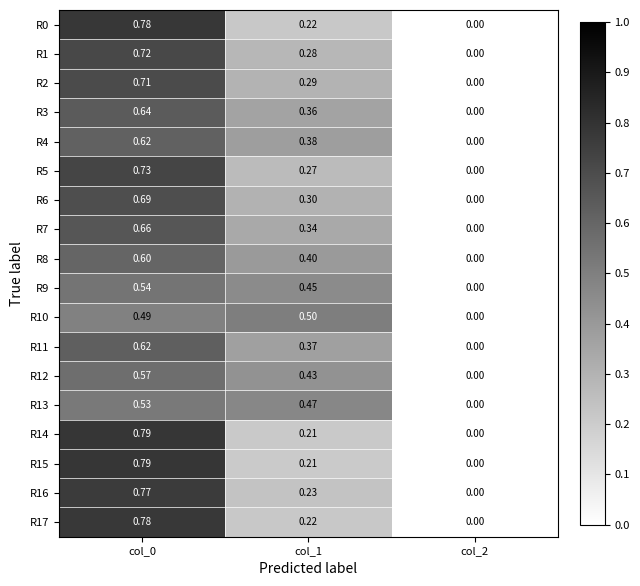

Is the value of R2 at col_0 greater than the value of R11 at col_0?

Yes